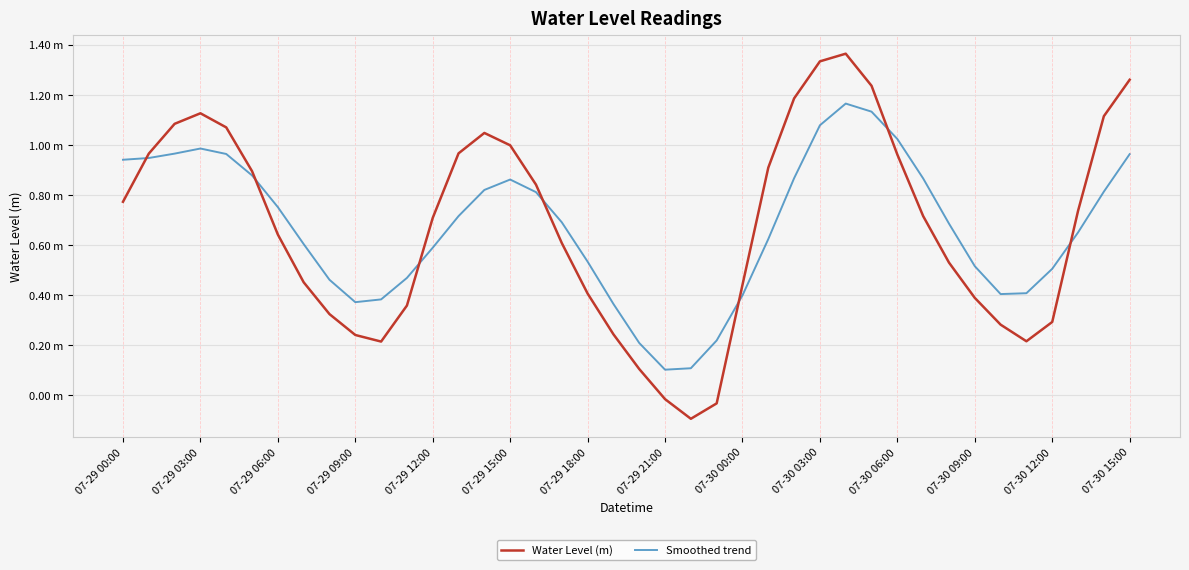

Does the chart display data point markers on the line(s)?

No